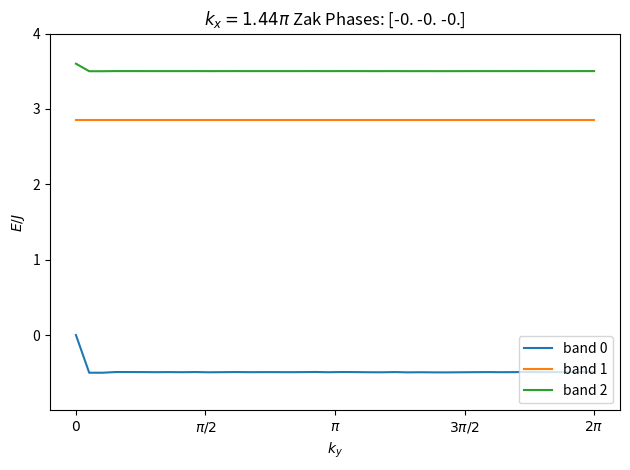

What is the greatest value displayed?

3.6